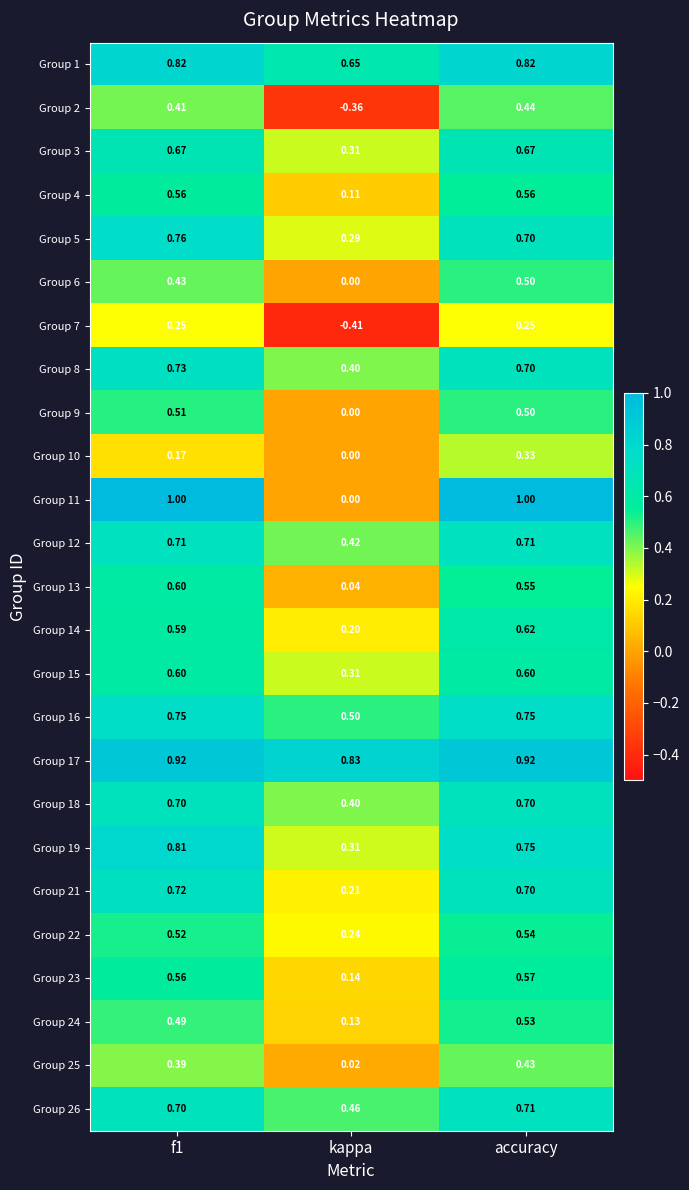

Which category has the lowest value in the Group 11 series?

kappa